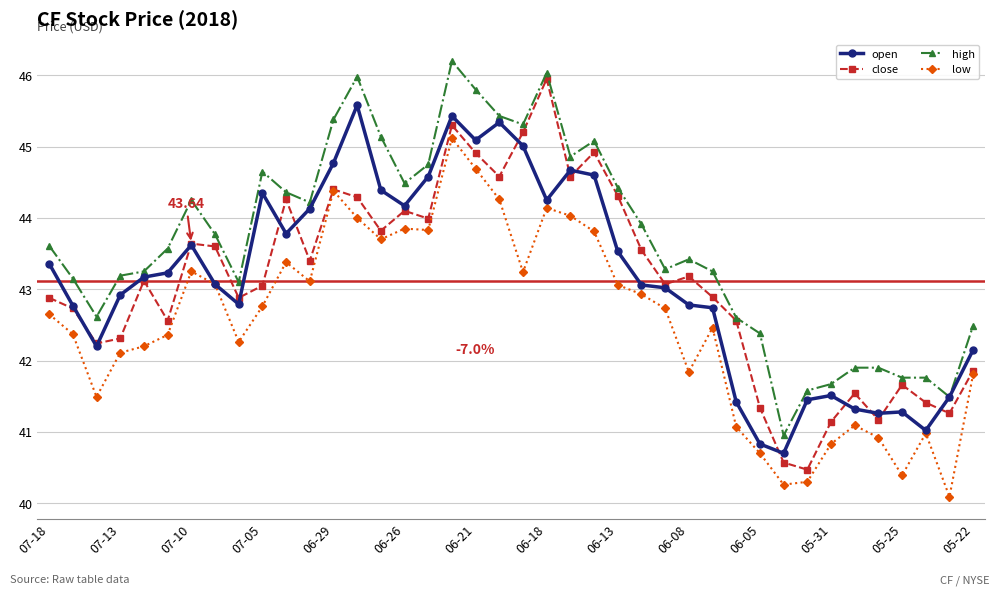

In low, how many points are higher than both neighbors (excluding endpoints)?

9